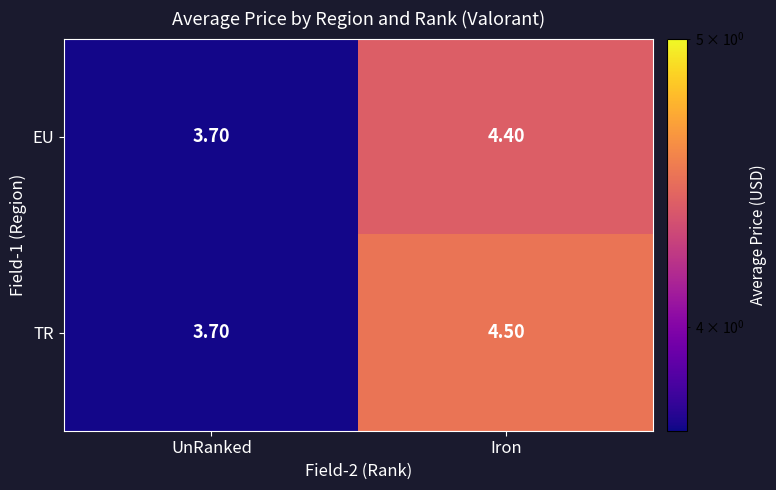

What is the difference between the maximum and minimum values in the EU series?

0.7